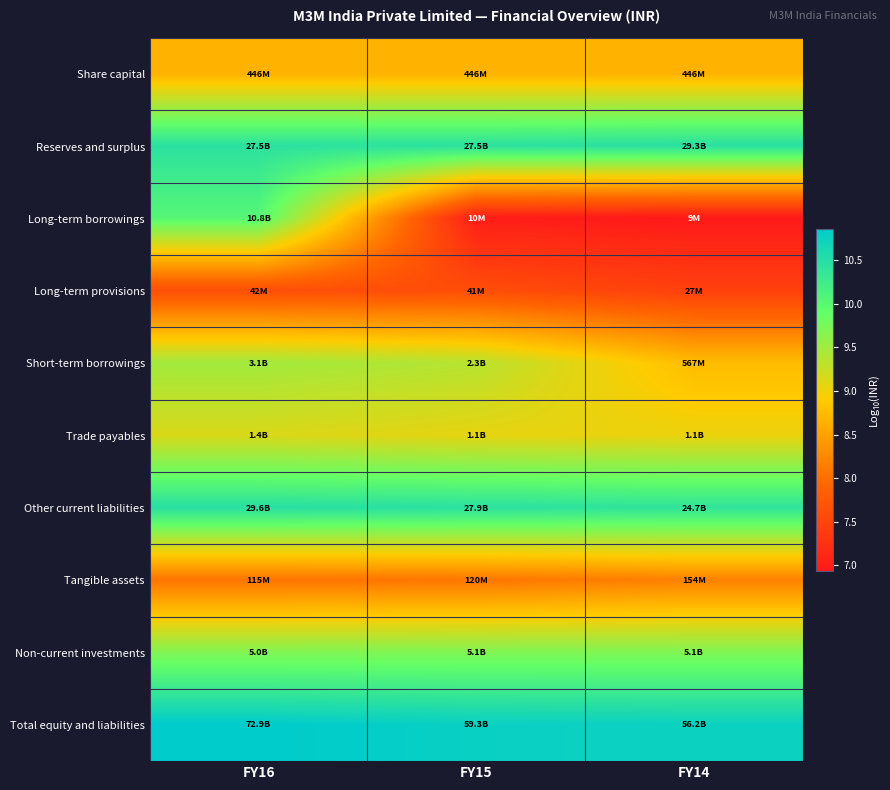

Between FY15 and FY16, which is larger?

FY15